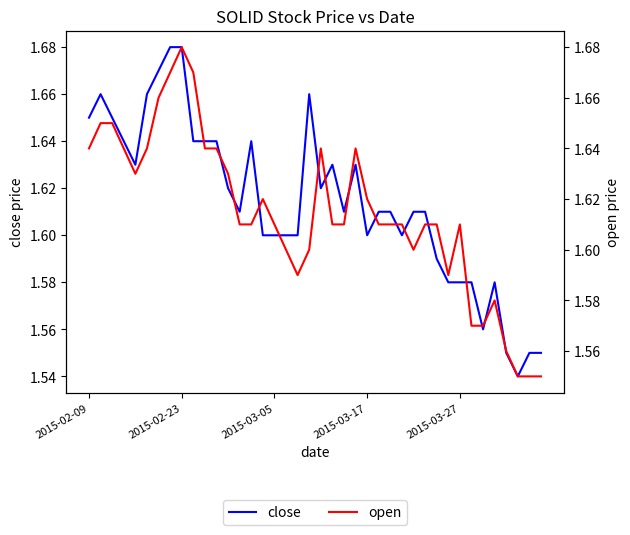

The open series shows 0.5 at 19. True or false?

False